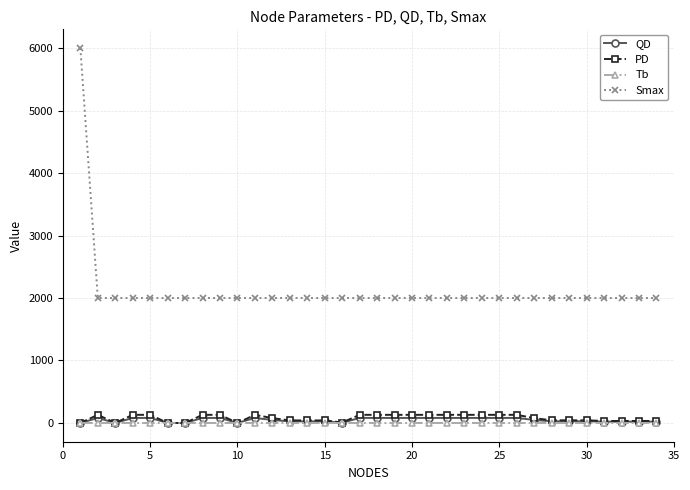

What are all the series names shown in the legend?

QD, PD, Tb, Smax